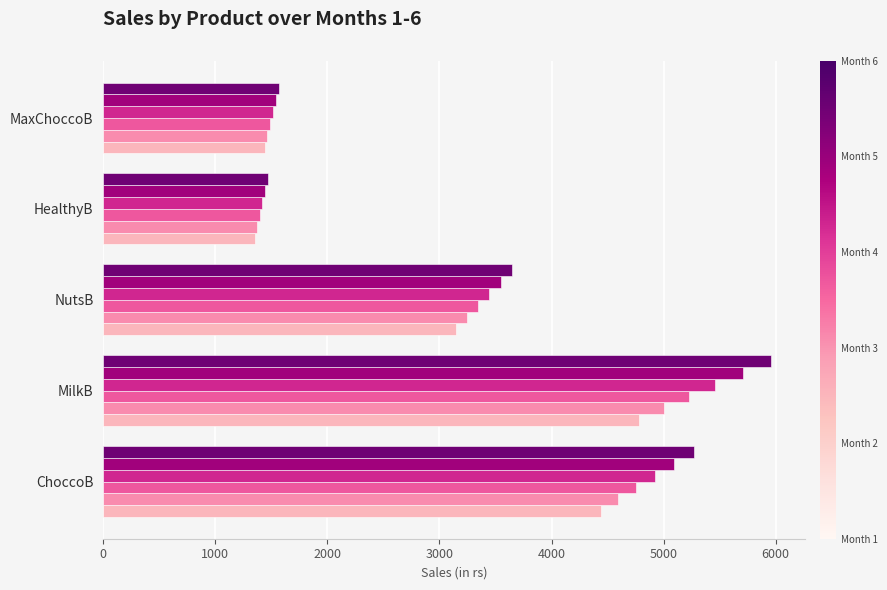

Which label corresponds to the smallest value in the chart?

HealthyB